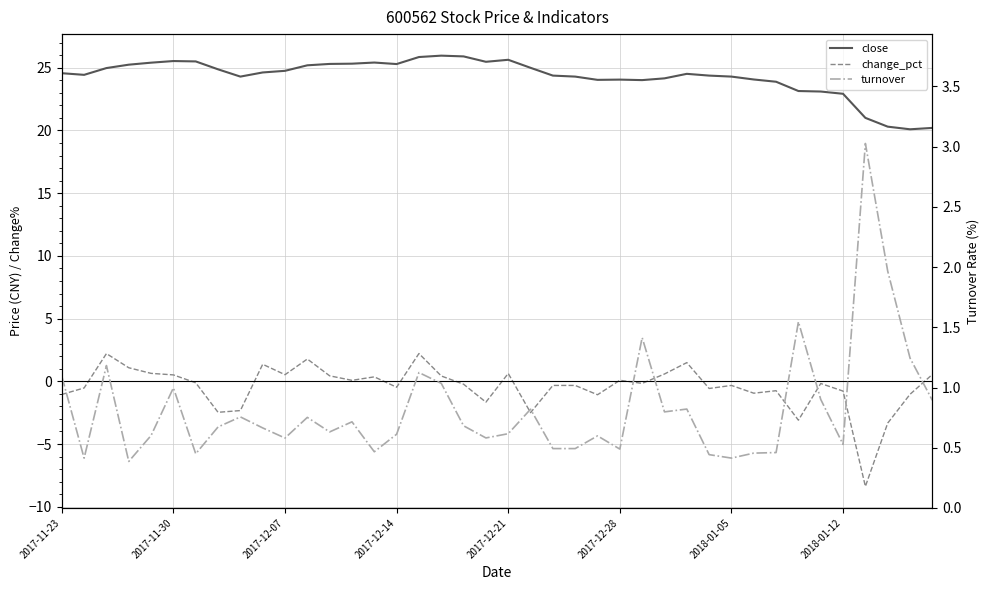

What is the highest value of the turnover series?

3.0